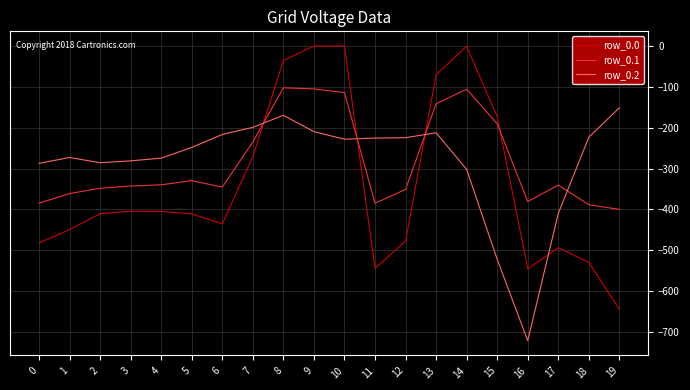

Is it true that row_0.2 equals -224.3 at 12?

True